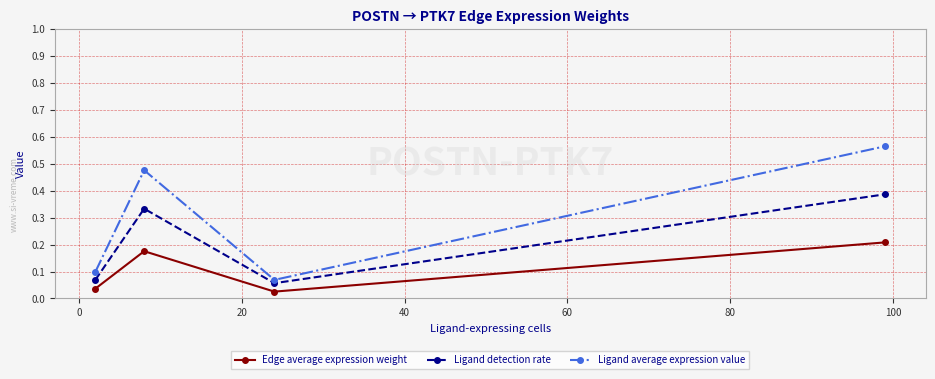

How many Ligand average expression value values are between 0 and 1?

4